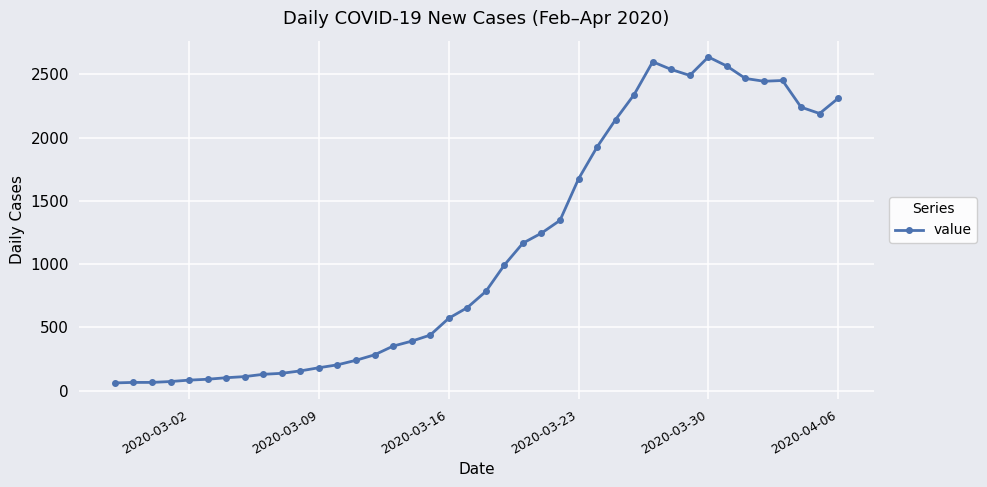

What is the value of the 8th point from the left?

111